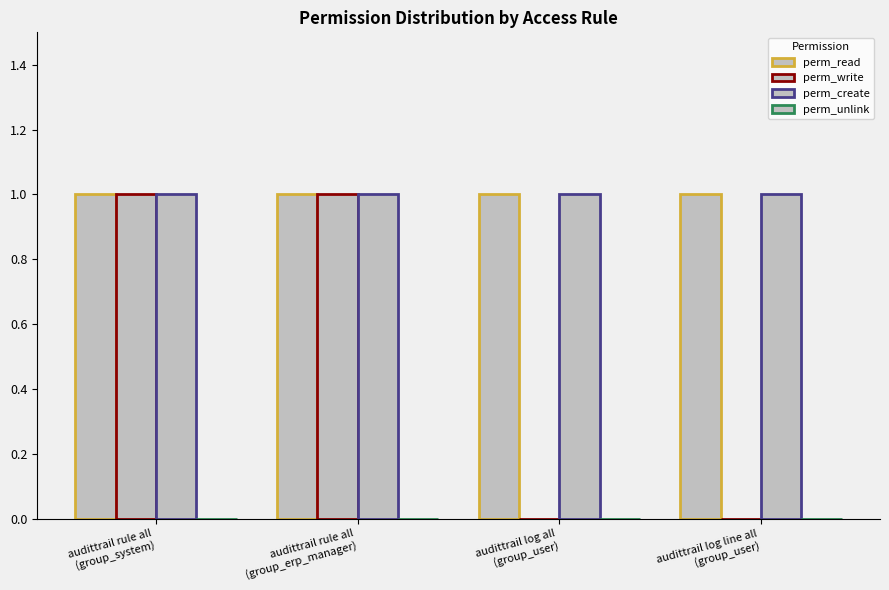

How many groups of bars are there?

4